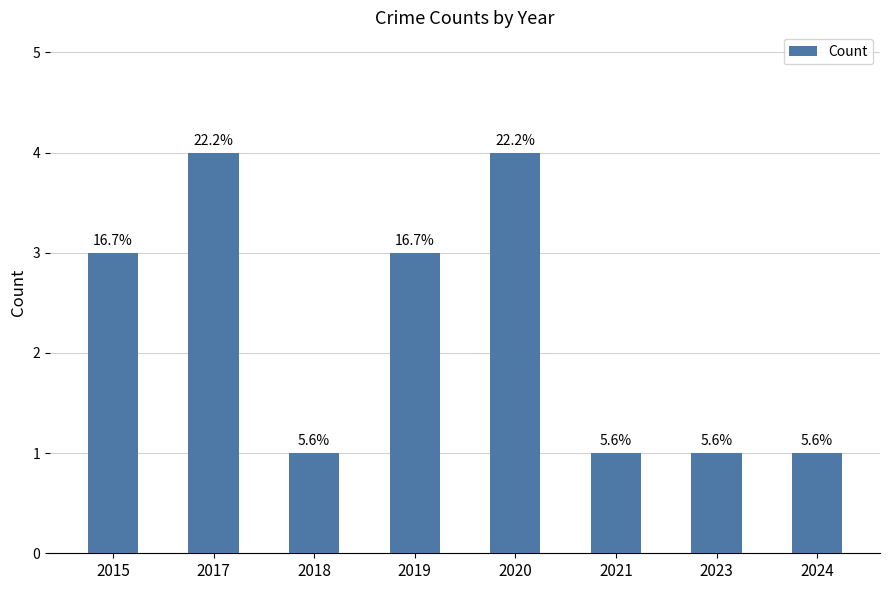

What is the value of the 7th bar from the left?

1